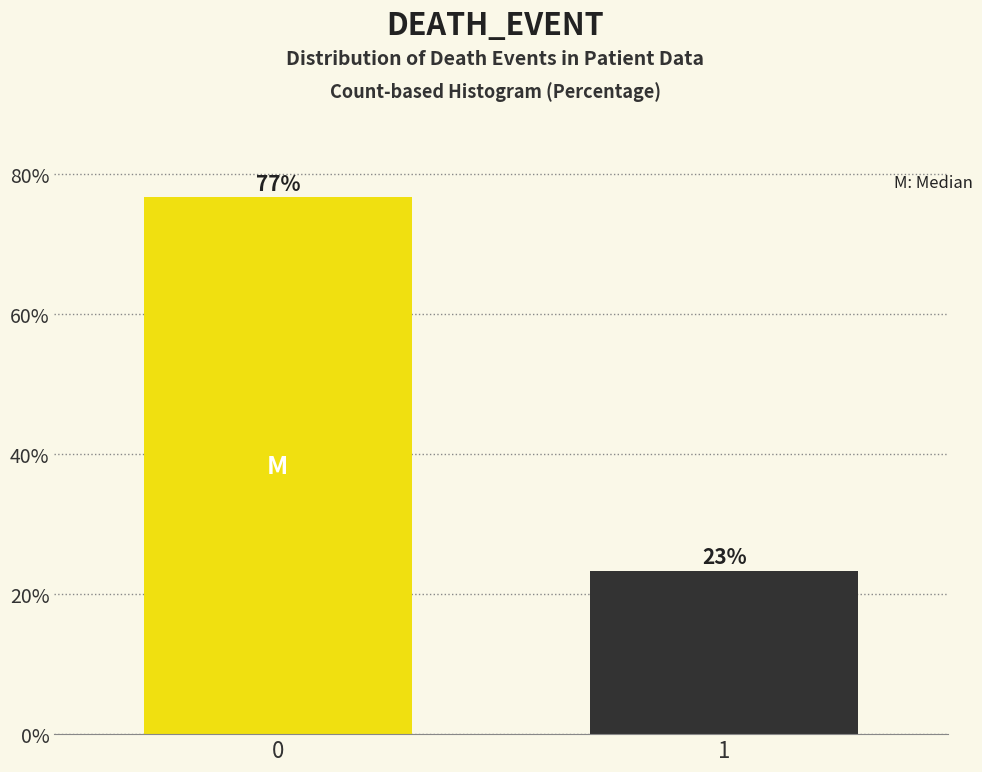

What is the approximate value at 1?

23.3